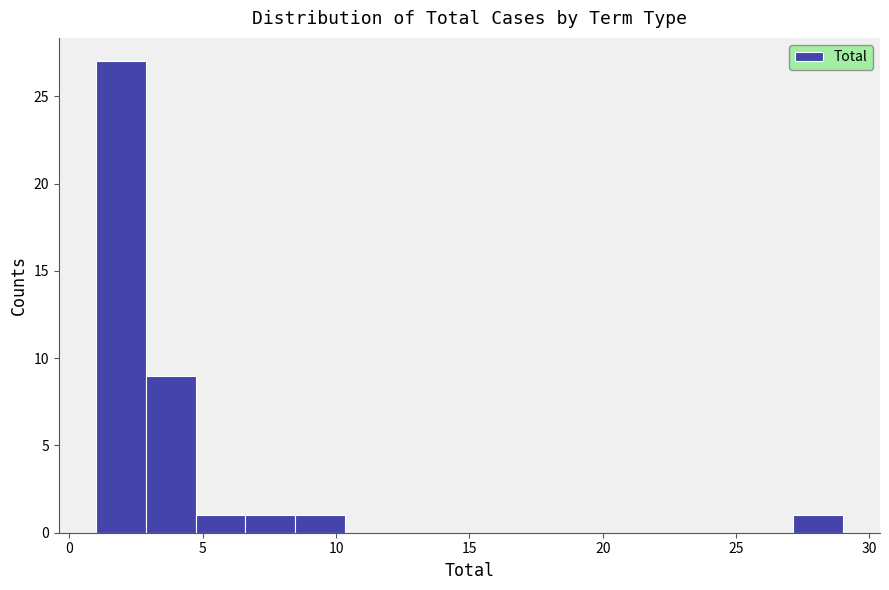

Read against the x-axis, roughly where is the centre of the tallest bar?

2.0